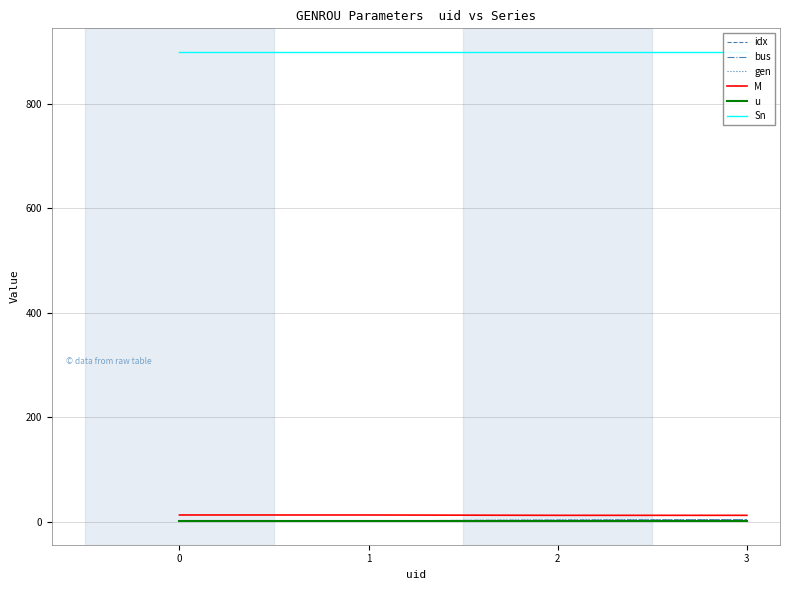

What is the sum of all M values?

50.7